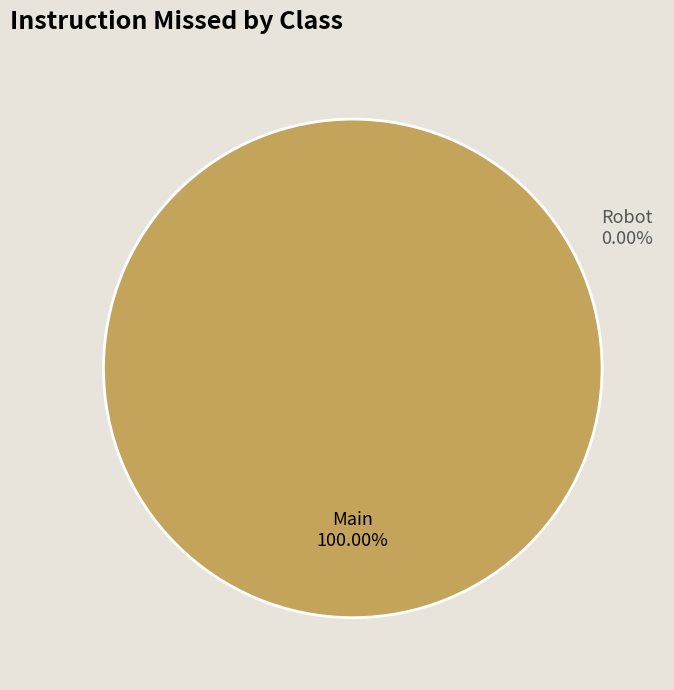

Combined, do Robot and Main account for over 50%?

Yes